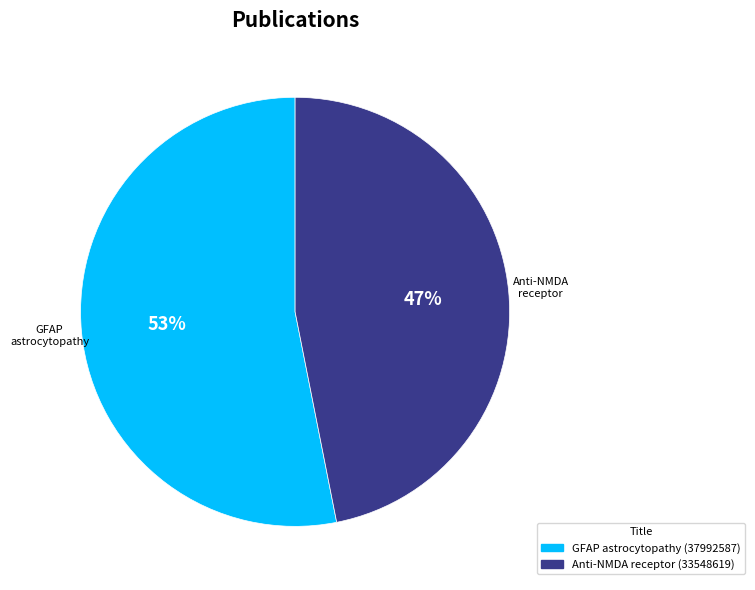

To the nearest percent, what is the difference between the largest and smallest slice percentages?

6%